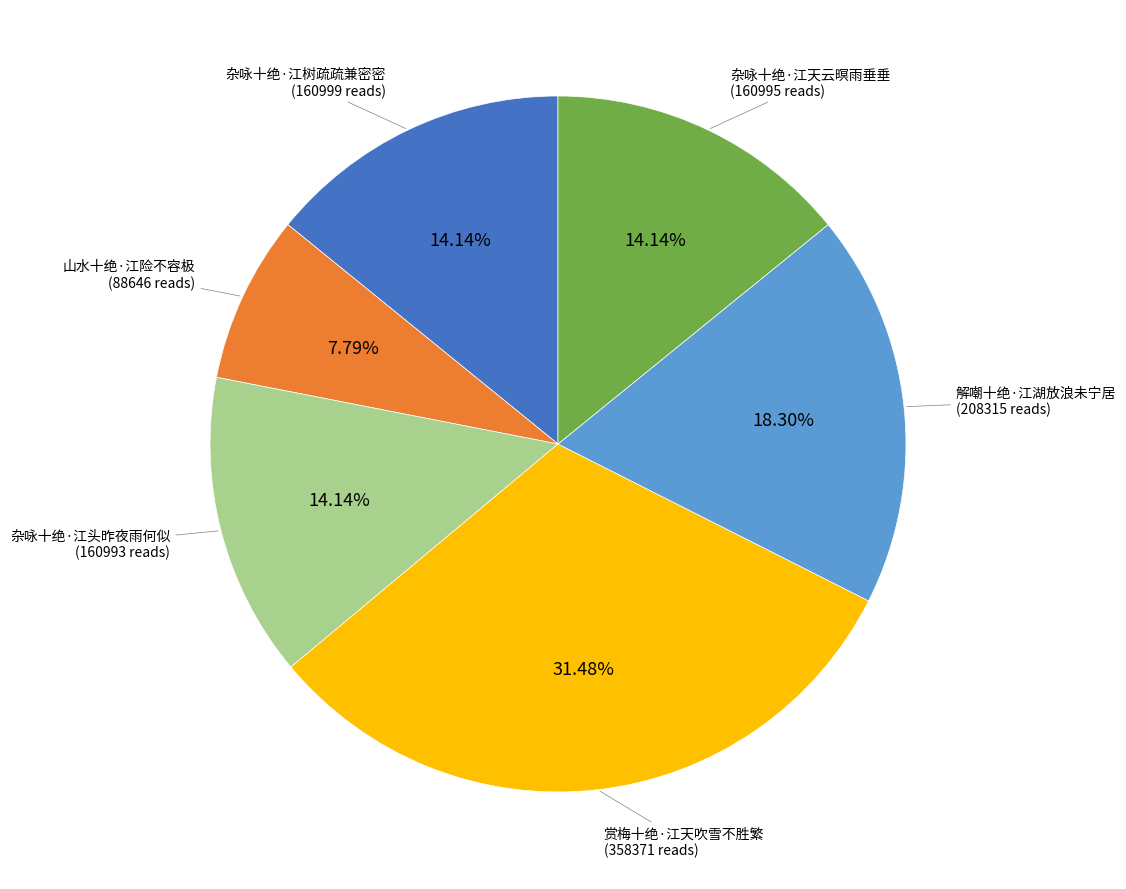

How many segments does this pie chart have?

6